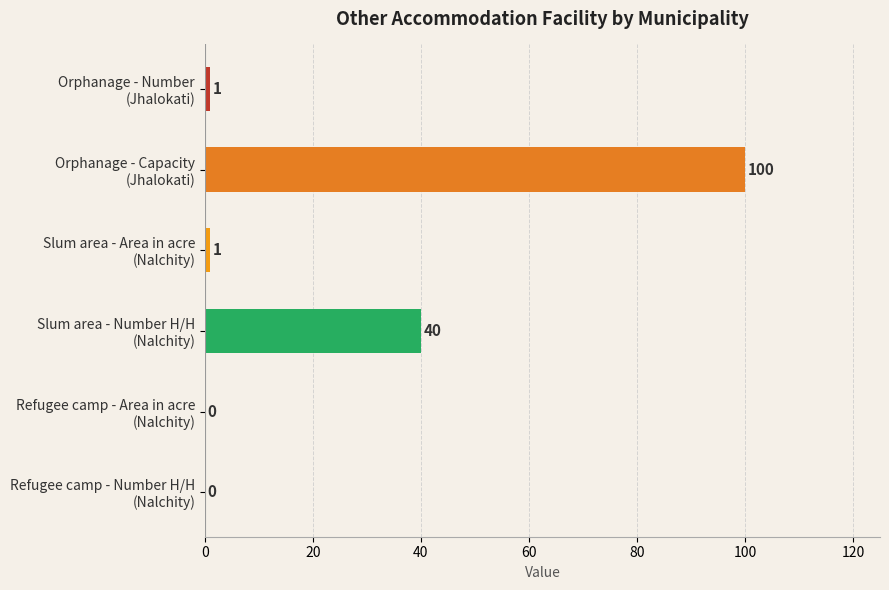

What are all the series names shown in the legend?

Orphanage - Number, Orphanage - Capacity, Slum area - Area in acre, Slum area - Number H/H, Refugee camp - Area in acre, Refugee camp - Number H/H